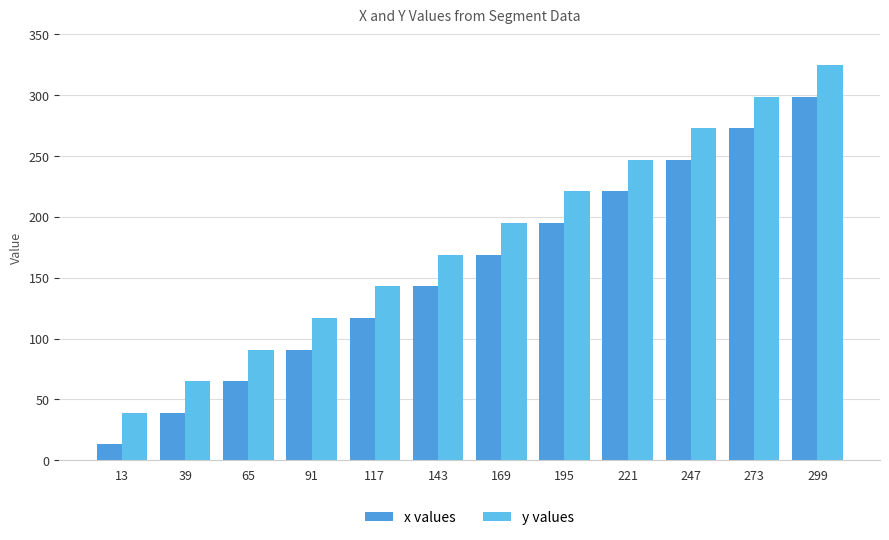

What is the smallest value displayed?

13